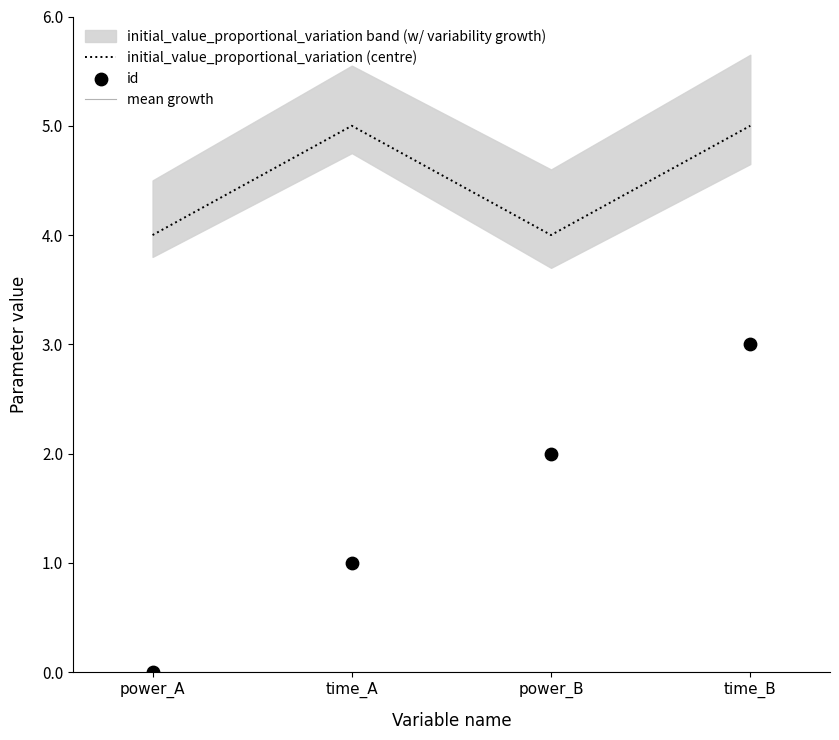

Is the value of id at power_A greater than the value of initial_value_proportional_variation (centre) at time_B?

No